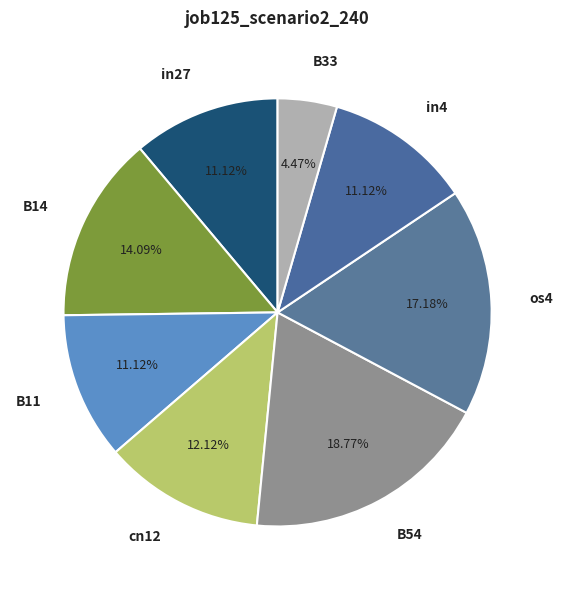

Does cn12 account for over 50% of the chart?

No